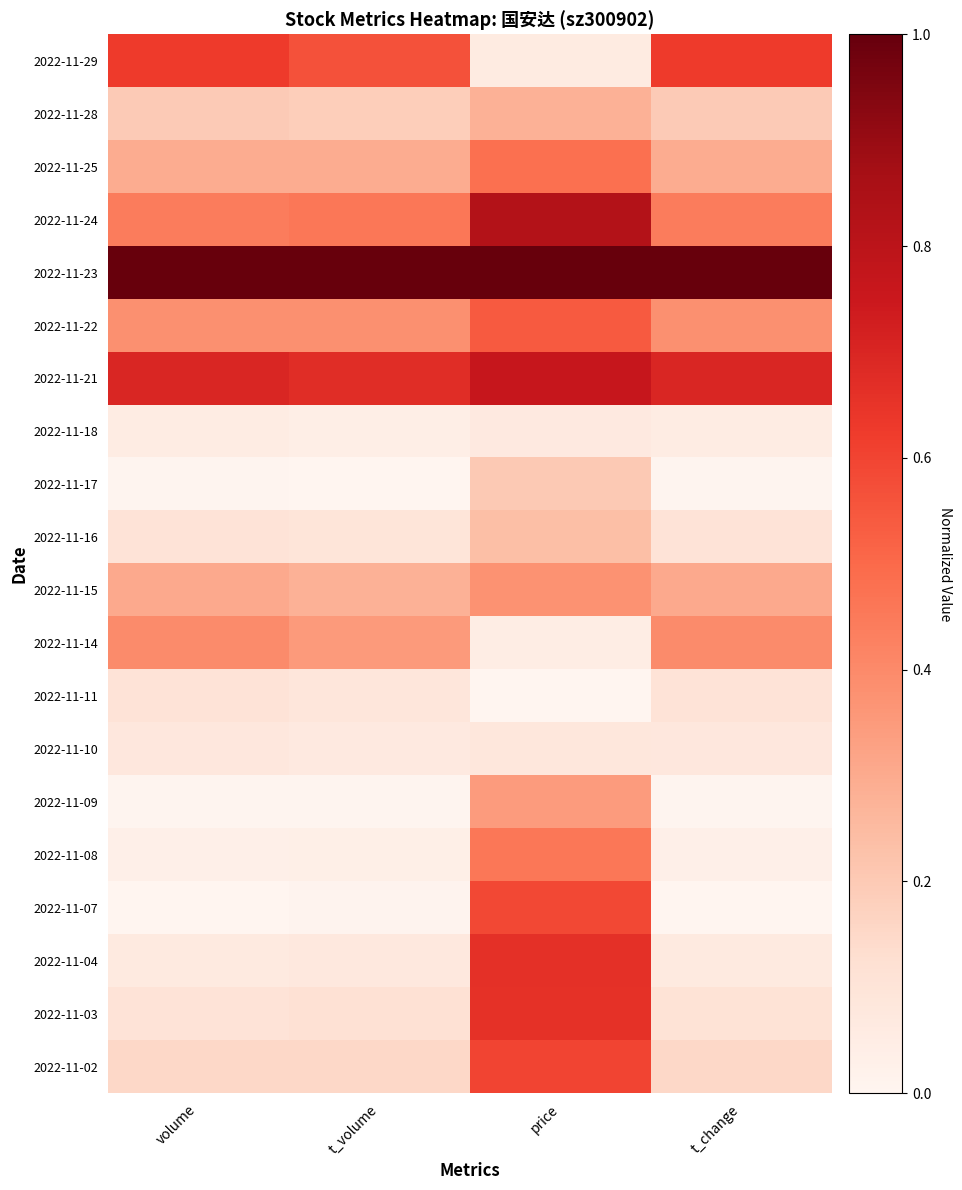

At price, list the series in order from largest to smallest.

2022-11-23, 2022-11-24, 2022-11-21, 2022-11-04, 2022-11-03, 2022-11-02, 2022-11-07, 2022-11-22, 2022-11-25, 2022-11-08, 2022-11-15, 2022-11-09, 2022-11-28, 2022-11-16, 2022-11-17, 2022-11-10, 2022-11-18, 2022-11-29, 2022-11-14, 2022-11-11